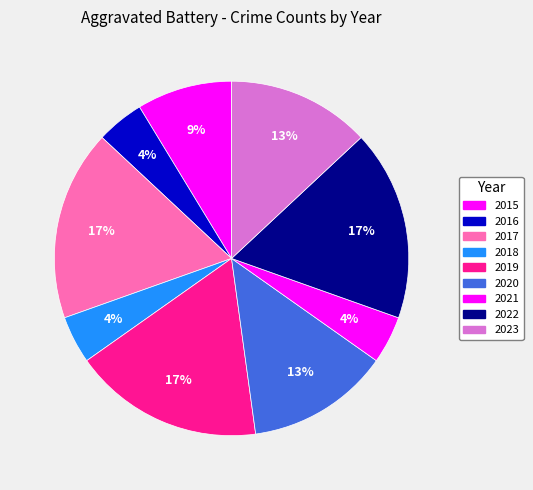

What is the largest slice in the pie chart?

2017